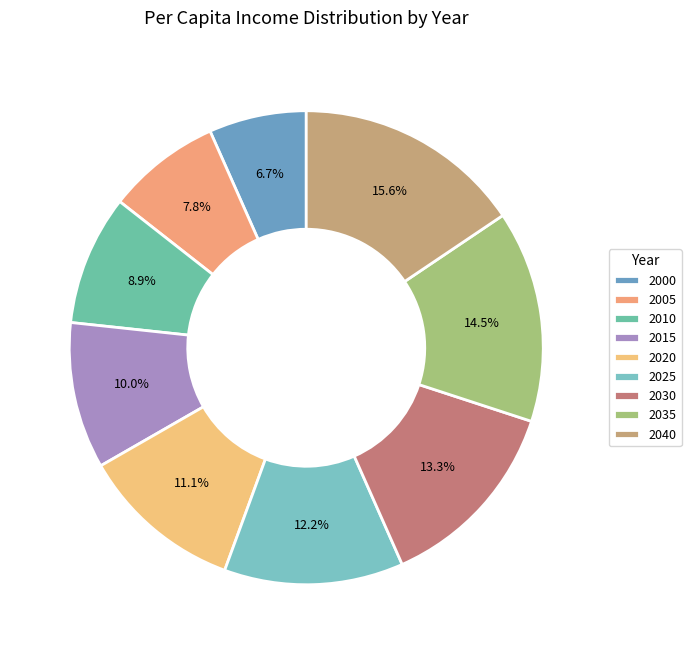

To the nearest percent, what is the combined percentage of 2010 and 2020?

20%